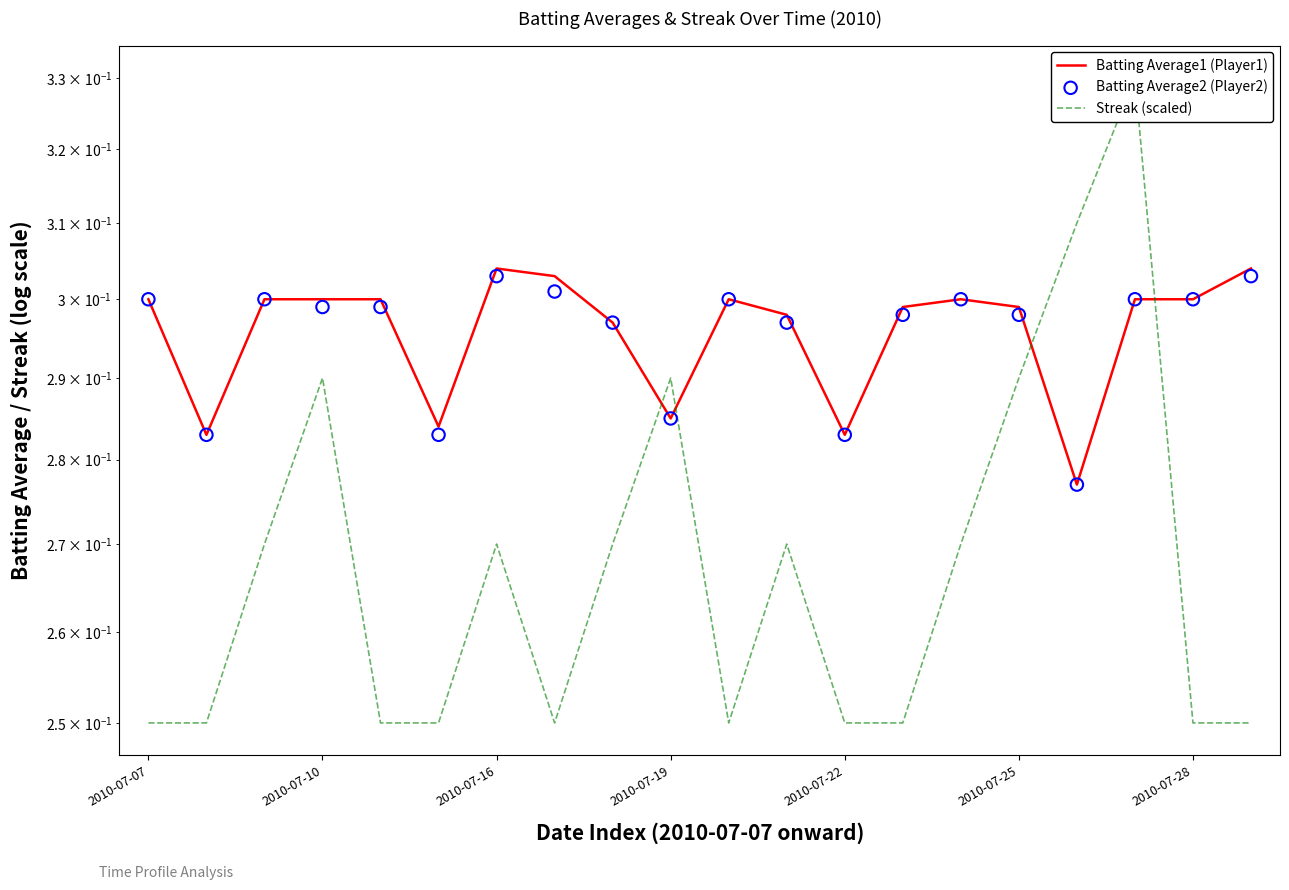

Which series has the widest spread of Y values?

Streak (scaled)